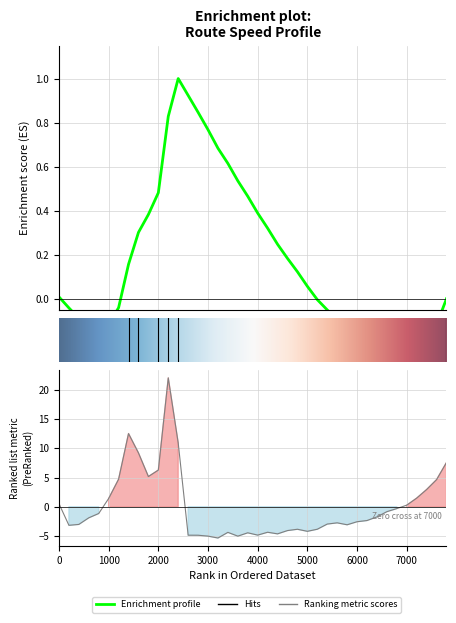

What is the change in value from 4600 to 7800?

+11.7